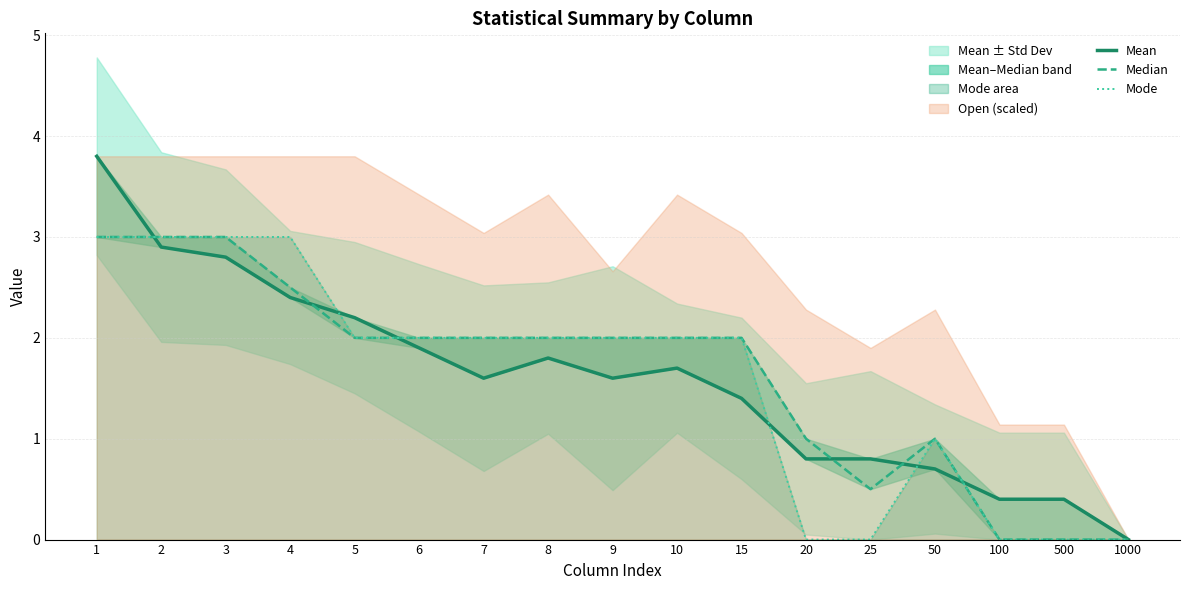

Which series changed the most between 7 and 50?

Median